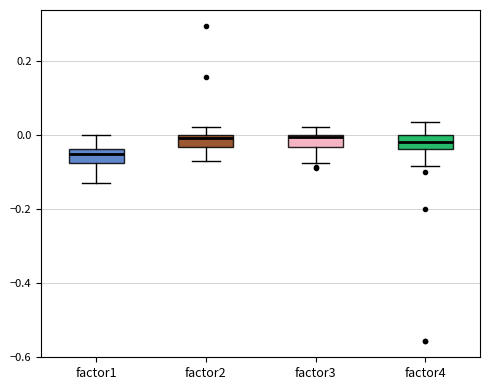

Reading left to right, transcribe this box plot: for each box, give where its median line is, the range the box spans, and where its two whiskers end, as read against the y-axis. The values are not printed on the chart, so give them approximately, as read against the axis.

factor1: median -0.06, box -0.08 to -0.04, whiskers -0.12 to 0.00
factor2: median 0.00 (just below the box's upper edge), box -0.04 to 0.00, whiskers -0.08 to 0.02
factor3: median 0.00 (just below the box's upper edge), box -0.04 to 0.00, whiskers -0.08 to 0.02
factor4: median -0.02, box -0.04 to 0.00, whiskers -0.08 to 0.04